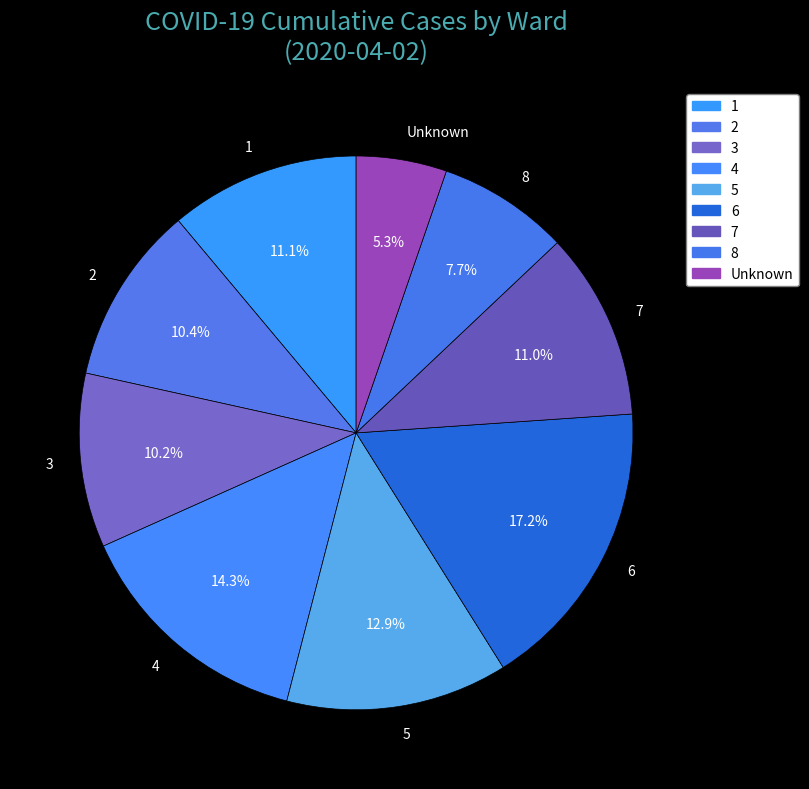

True or false: 7 accounts for 11% of the total.

True